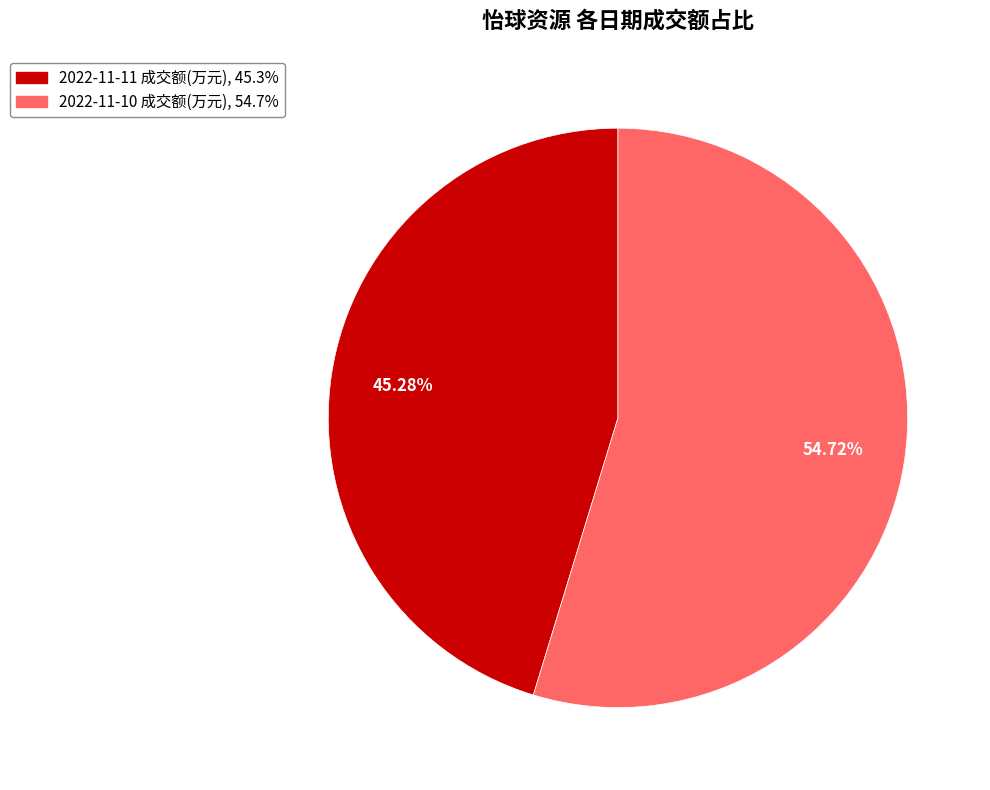

Count the number of slices in the pie.

2